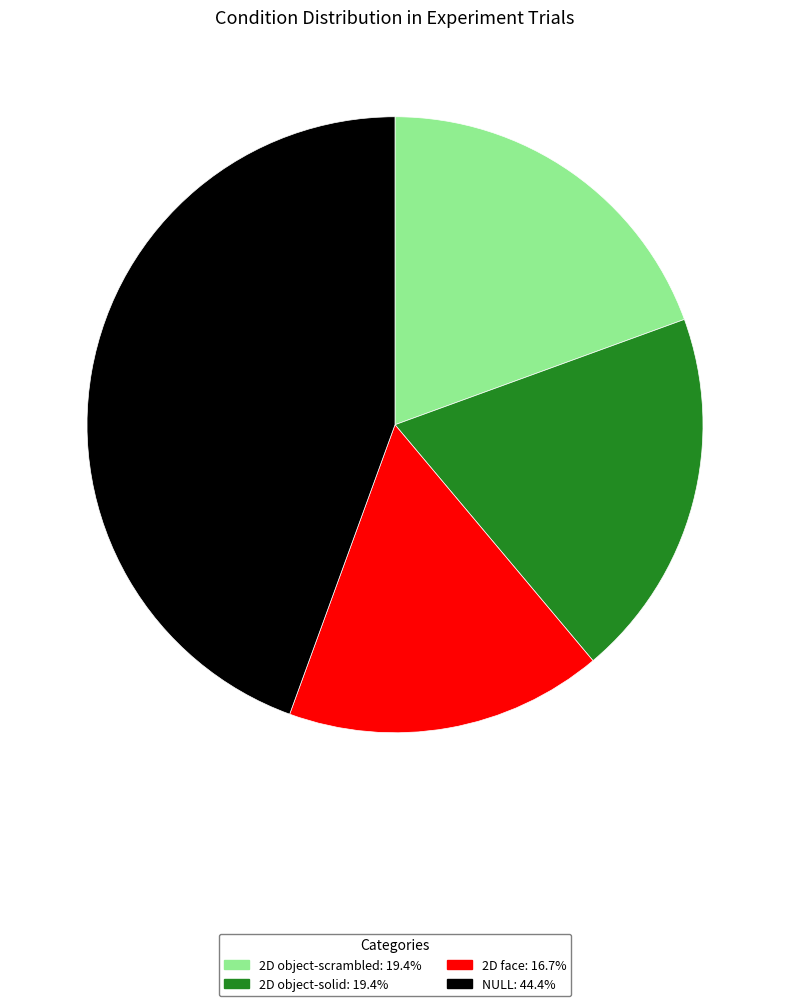

Is the sum of 2D face and NULL greater than half?

Yes